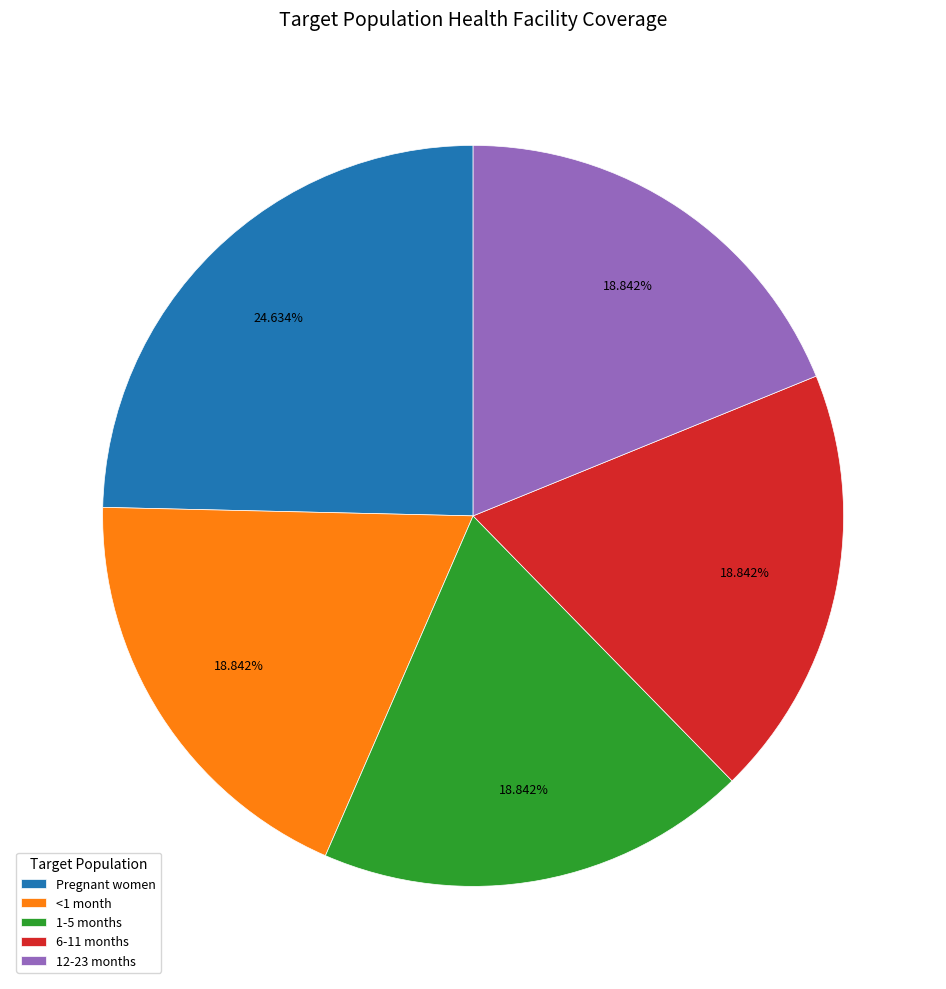

To the nearest percent, what portion does <1 month represent?

19%